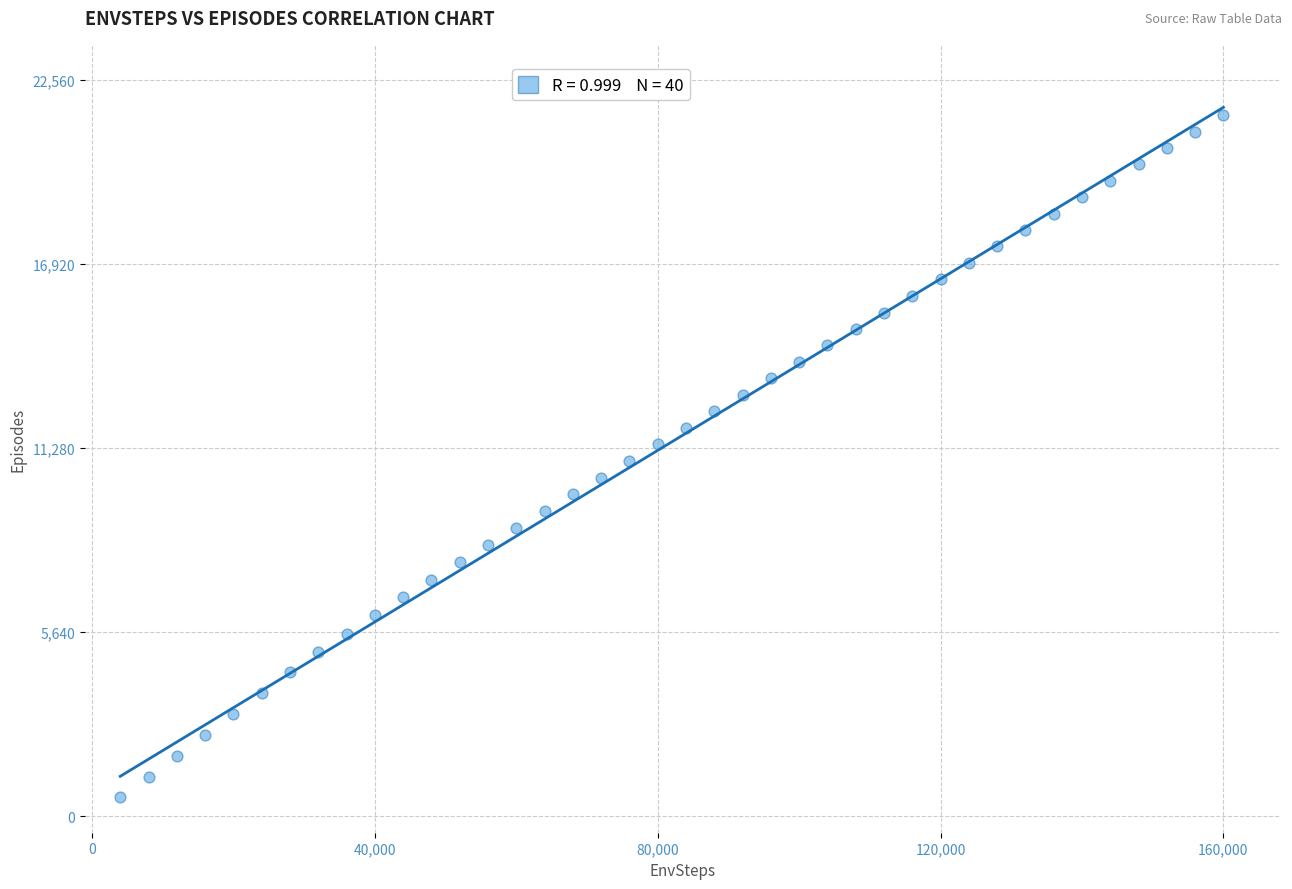

What is the range of Y values (max minus min)?

20885